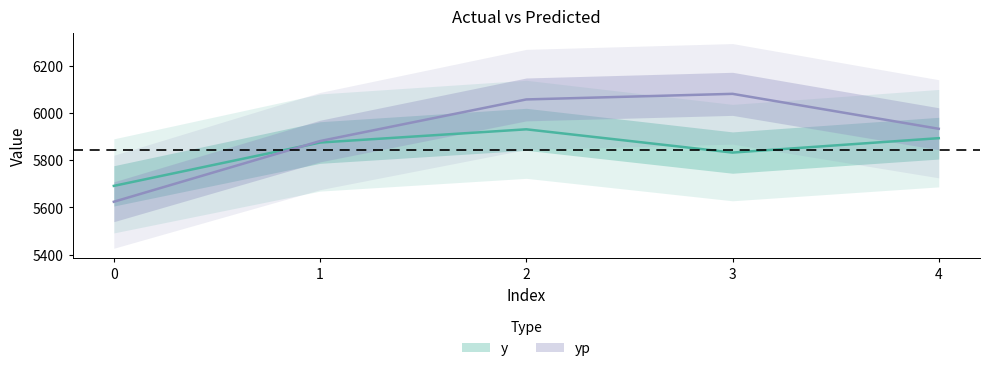

Where does the yp series first go above 5932?

2